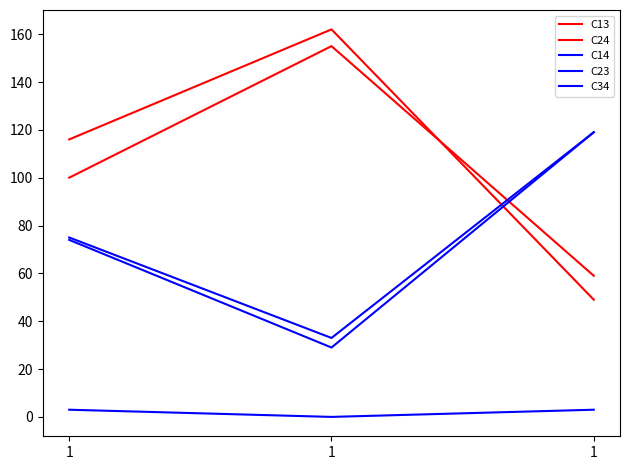

How many lines are shown in the chart?

5